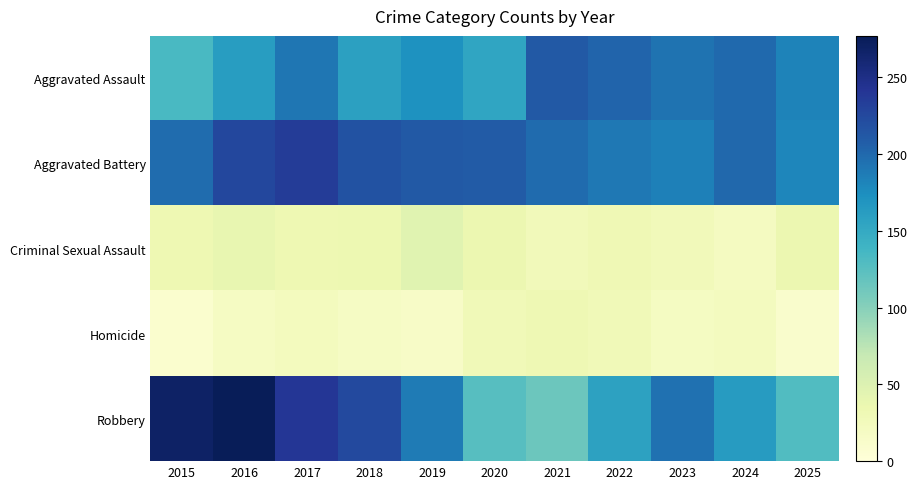

What is the smallest value displayed?

9